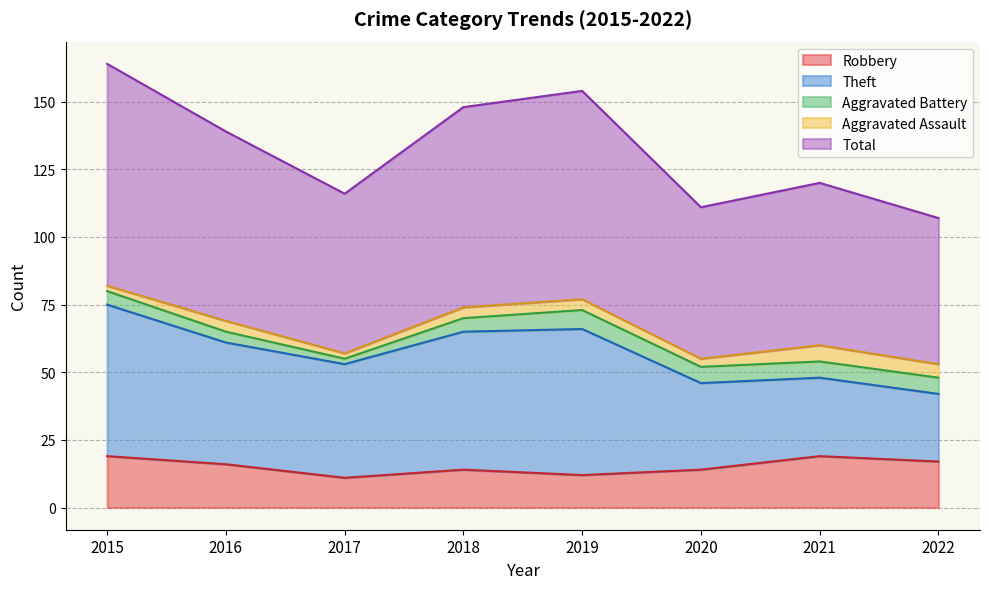

Is it true that Robbery equals 16 at 2016?

True